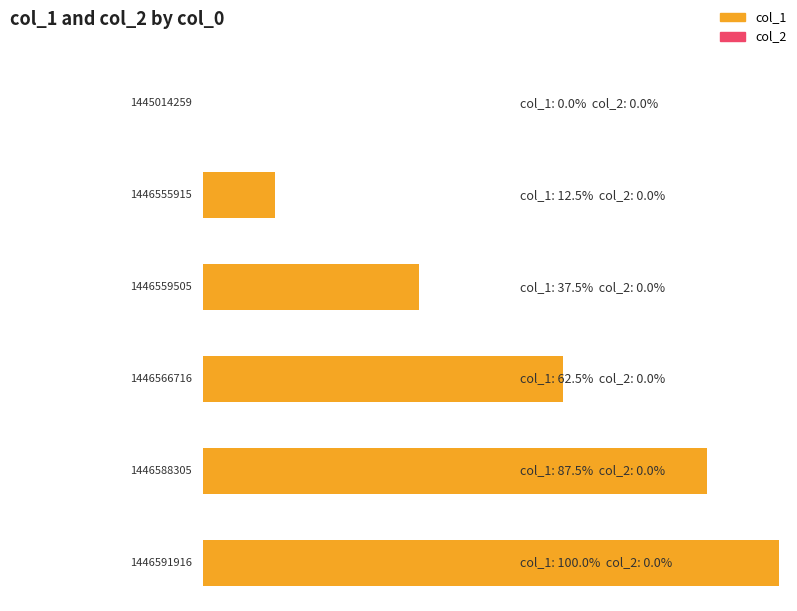

Between 1446591916 and 1446555915, which is larger?

1446591916